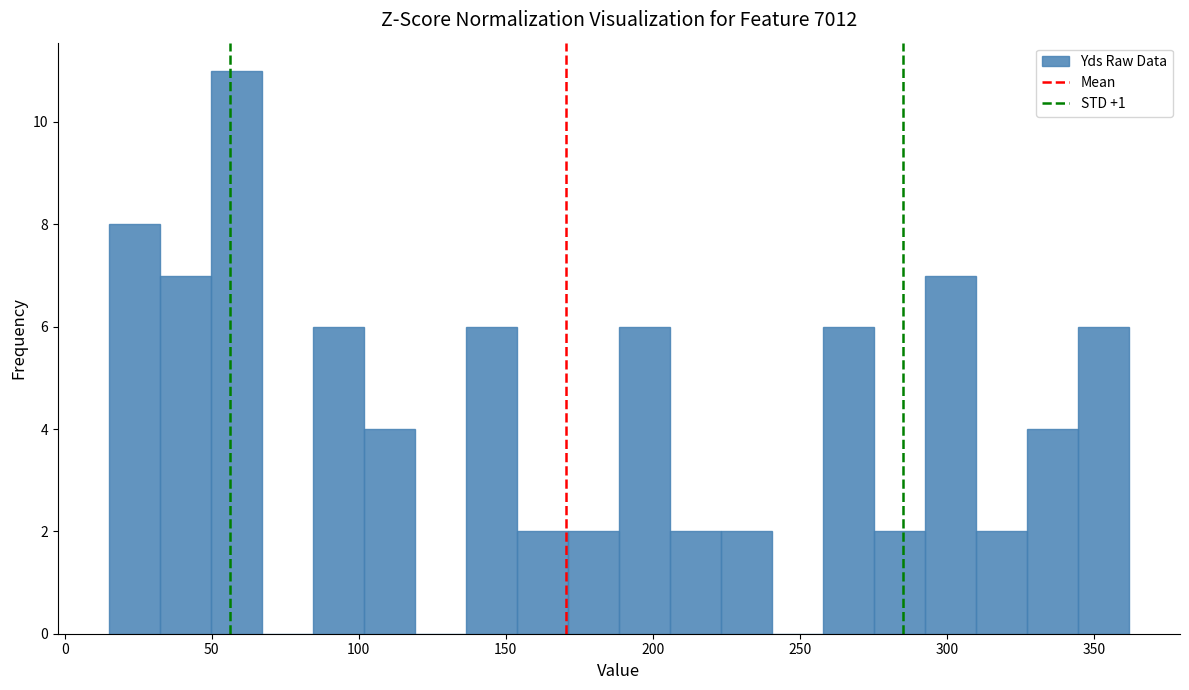

Read against the x-axis, roughly where is the centre of the tallest bar?

60